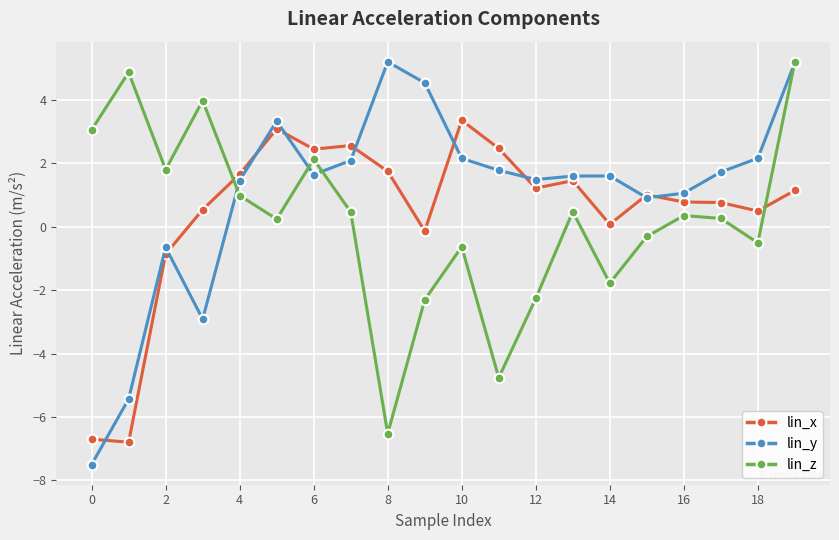

What is the value of the lin_z point at the 1st from the left?

3.1